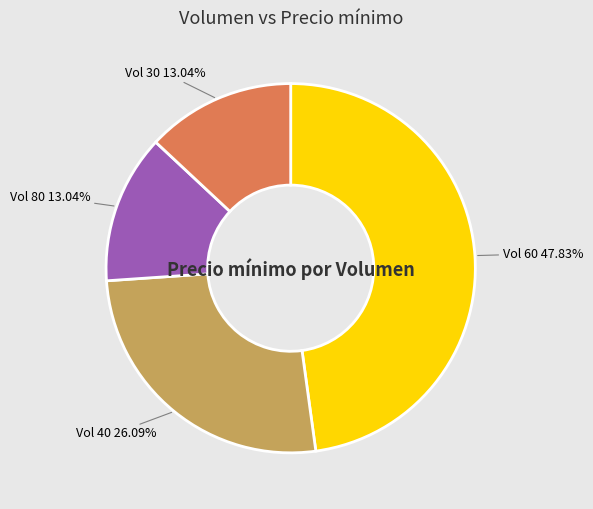

Is the sum of Vol 30 and Vol 60 greater than half?

Yes